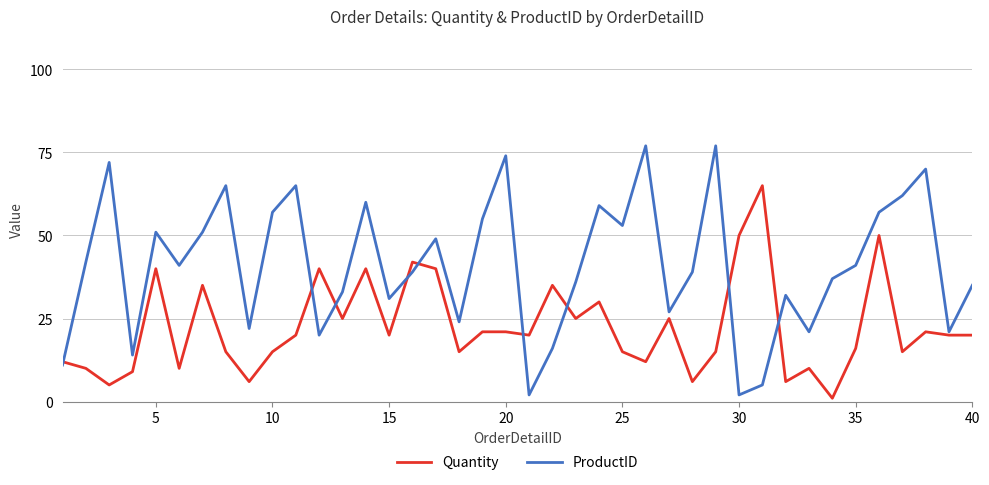

Which series has the largest range (max minus min)?

ProductID